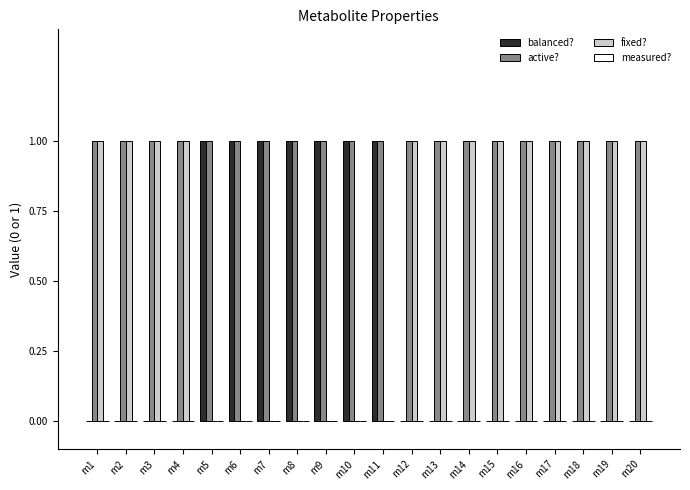

Which series has the largest total across all categories?

active?